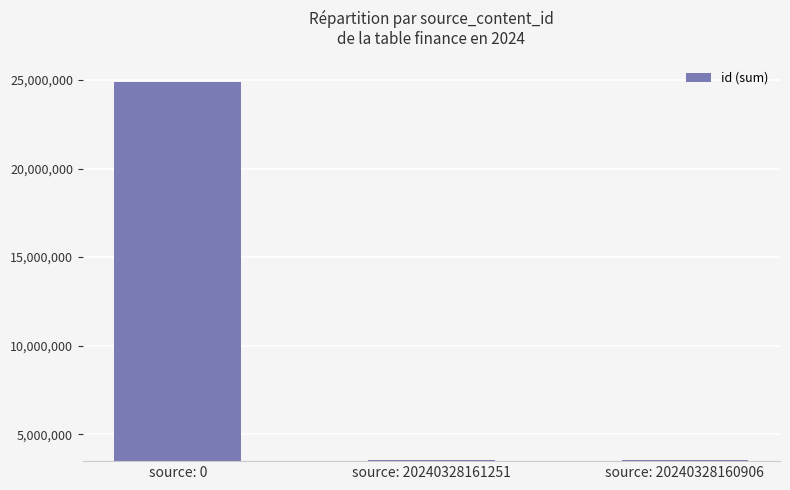

Which has a higher value, source: 0 or source: 20240328161251?

source: 0